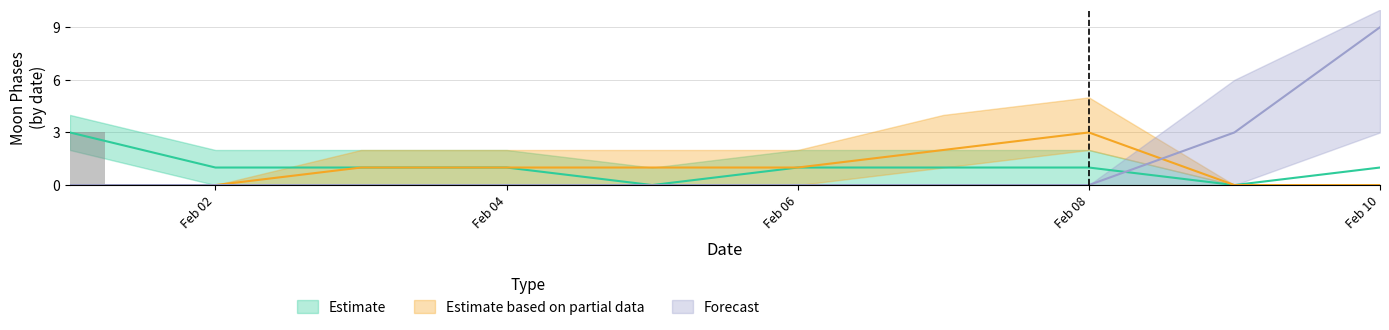

What is the value of the Estimate based on partial data bar at the 7th from the left?

2